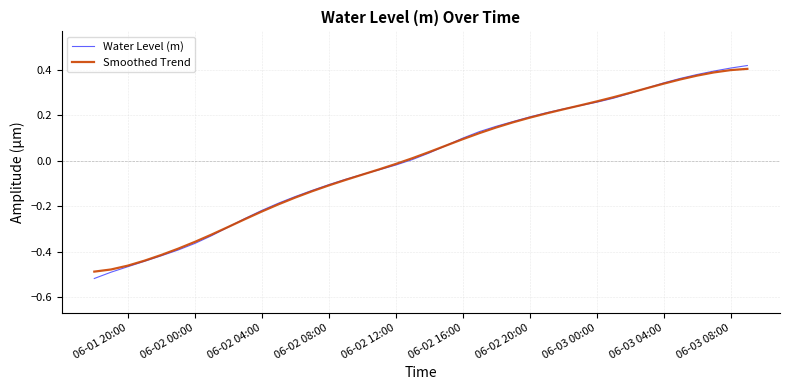

Which series has the widest spread of values?

Water Level (m)